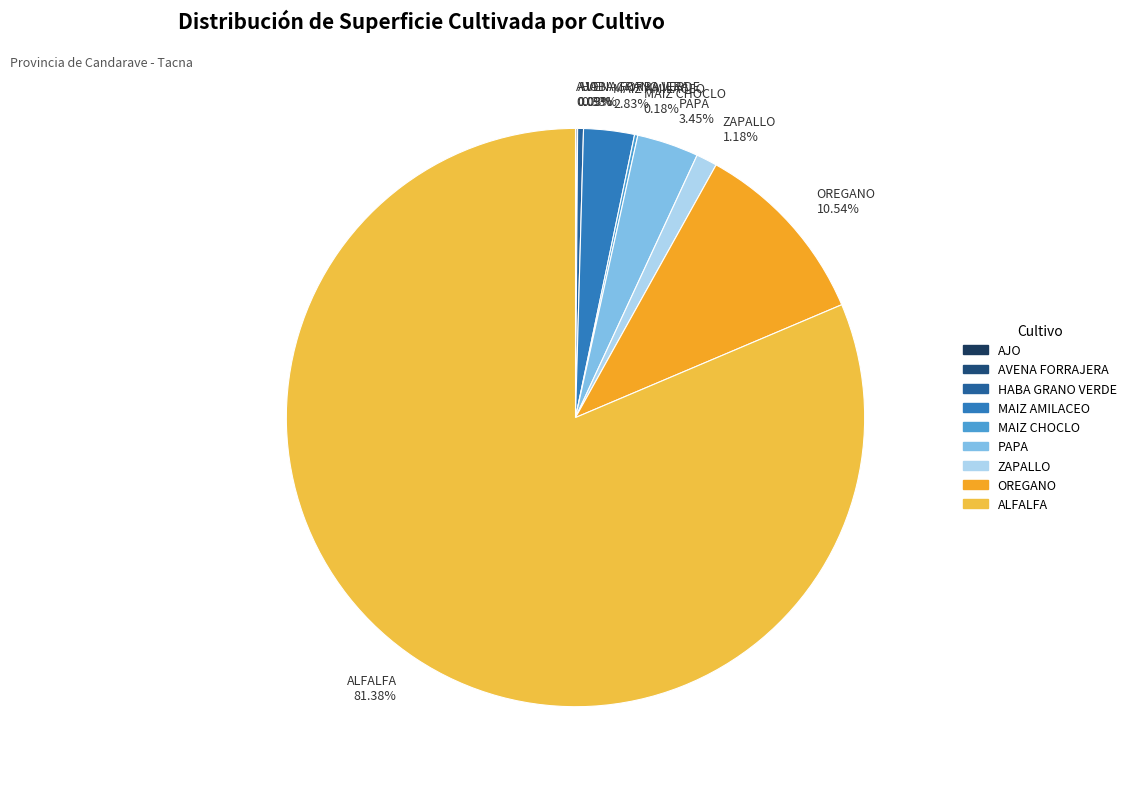

Which category has the biggest portion of the pie?

ALFALFA